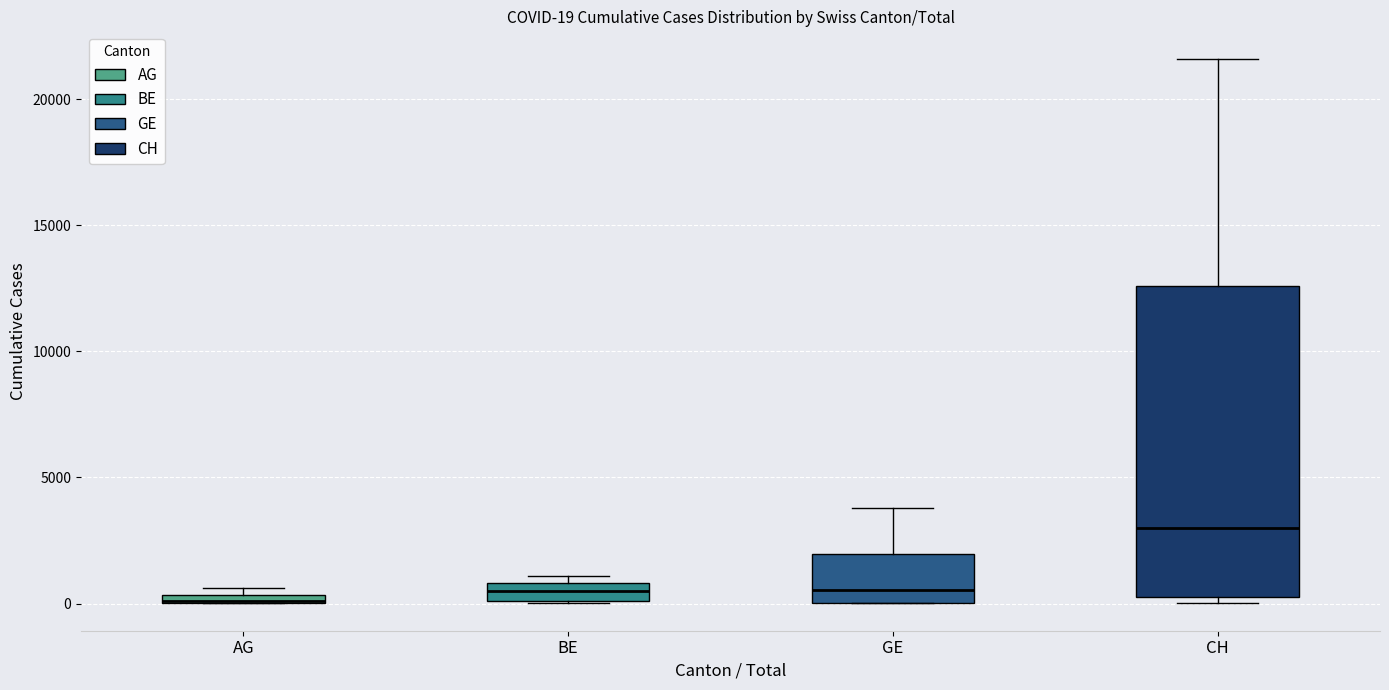

Comparing the boxes themselves (not the whiskers), which one is the tallest?

CH